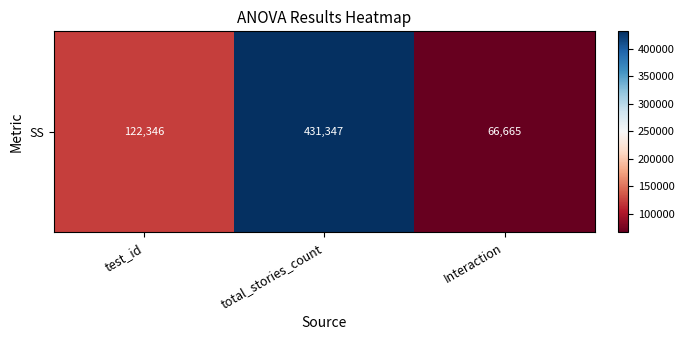

Which category has the lowest value across all series?

Interaction